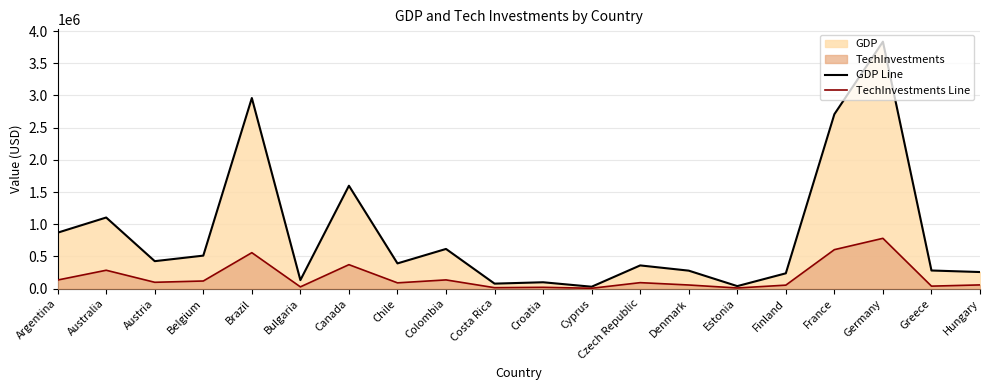

Rank the series by their average value, from lowest to highest.

TechInvestments Line, GDP Line